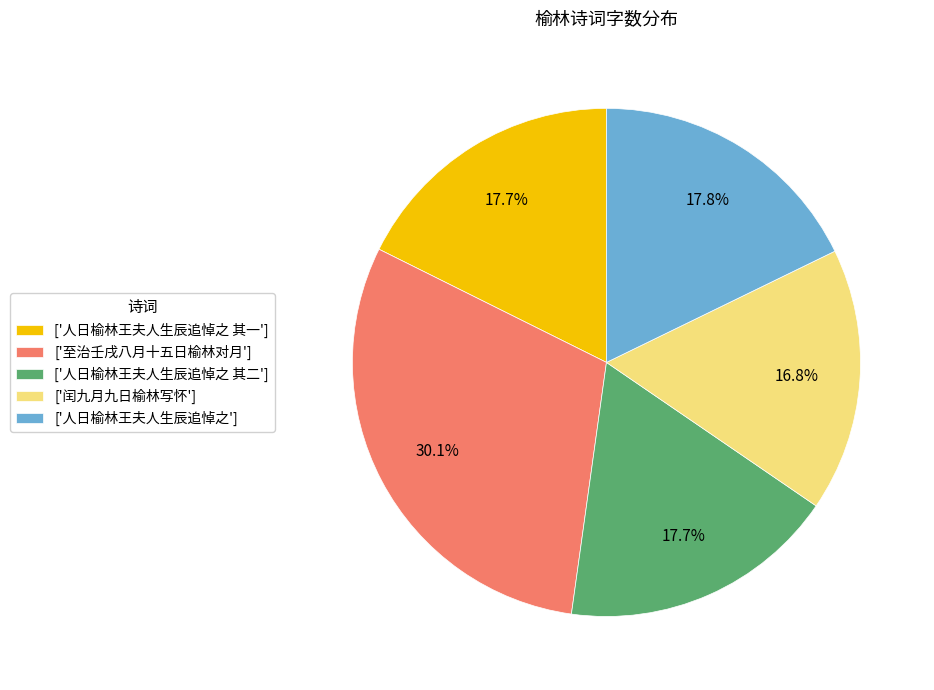

What is the ratio of the value at ['人日榆林王夫人生辰追悼之 其二'] to the value at ['人日榆林王夫人生辰追悼之']?

1.0